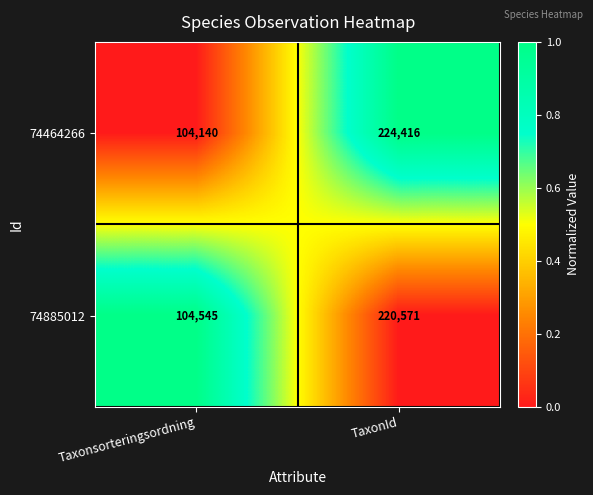

List the series in order of their peak value, lowest first.

74885012, 74464266